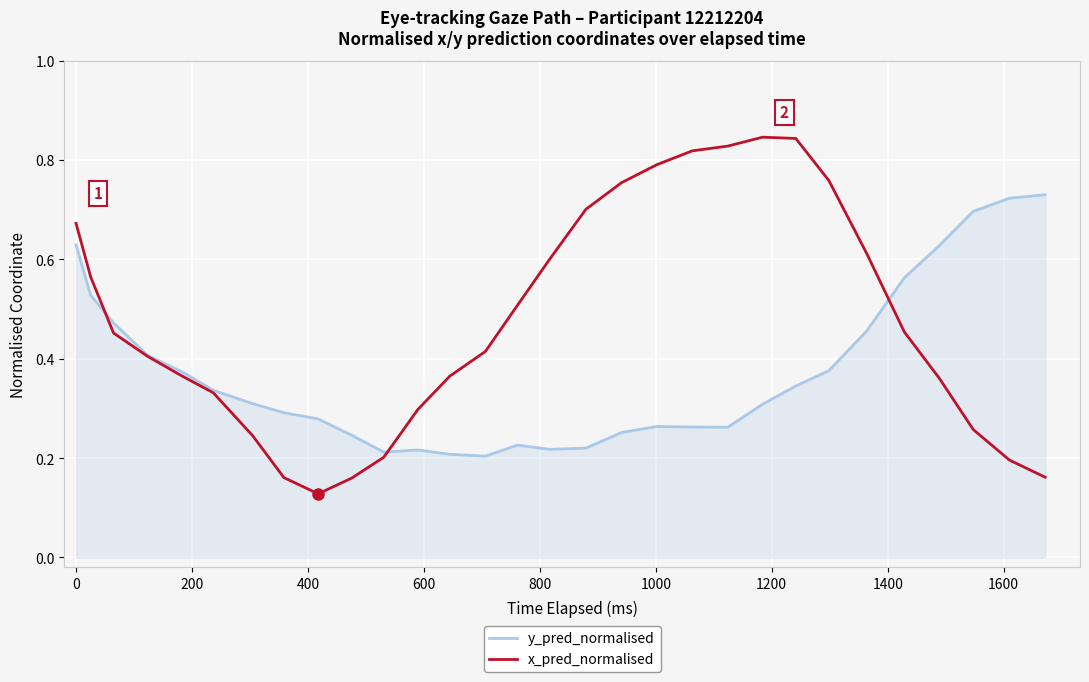

Which series has the largest total across all categories?

x_pred_normalised